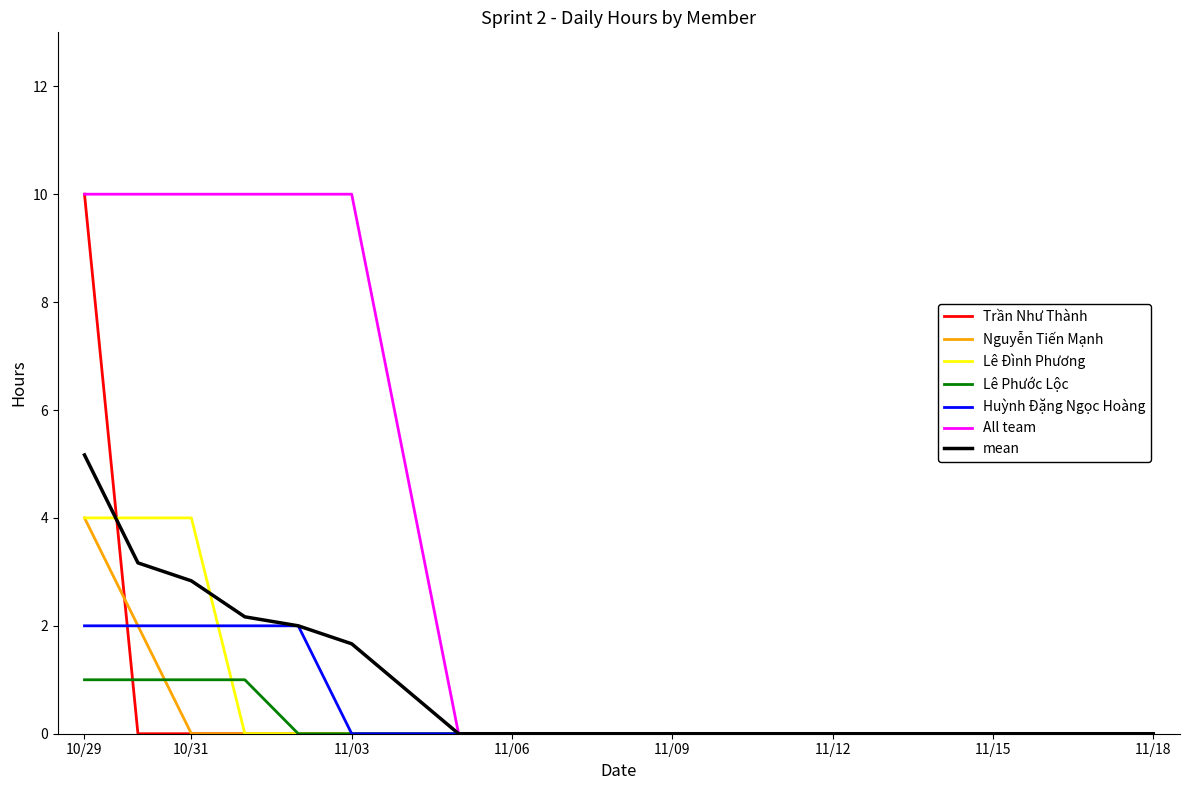

What is the difference between the maximum and minimum values in the Lê Phước Lộc series?

1.0